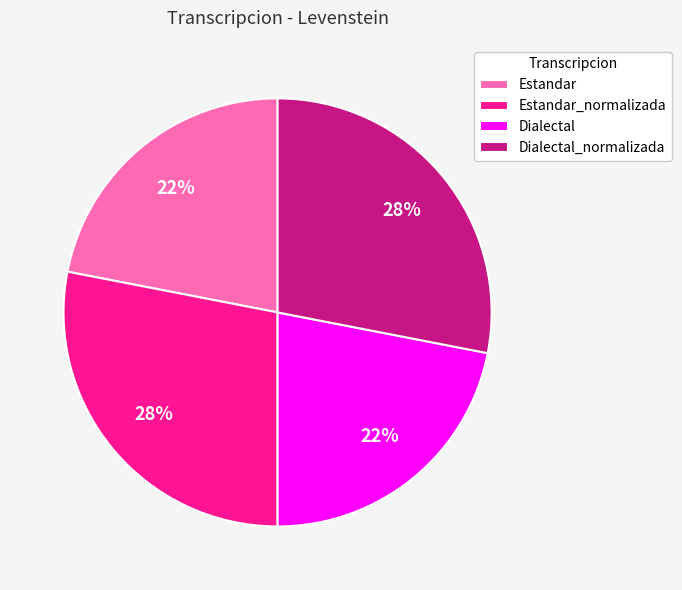

Count the number of slices in the pie.

4